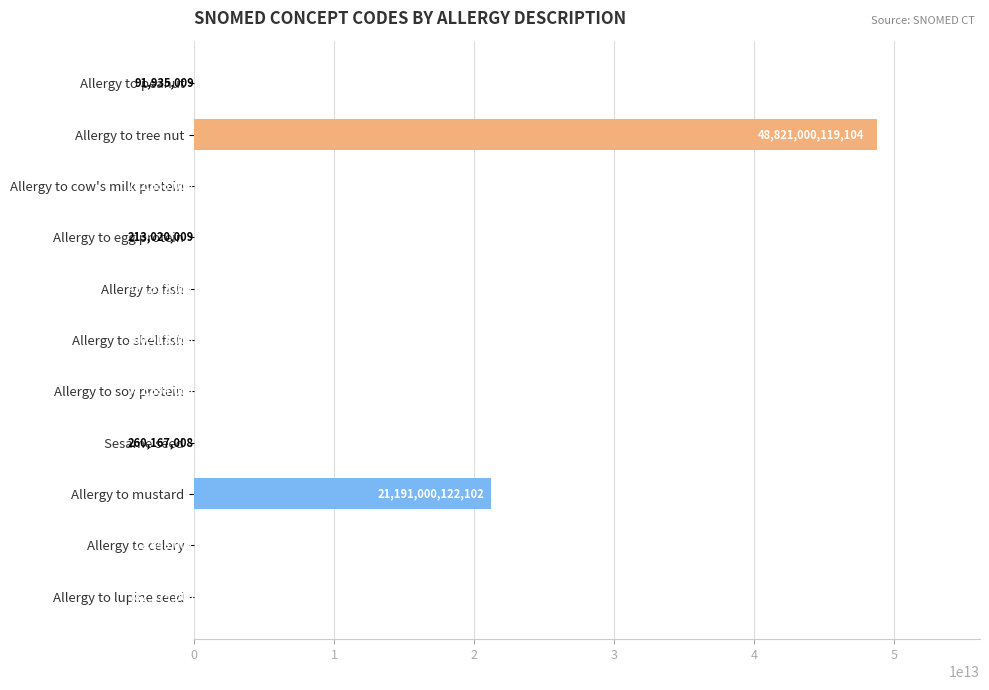

Which has a higher value, Allergy to egg protein or Allergy to fish?

Allergy to fish